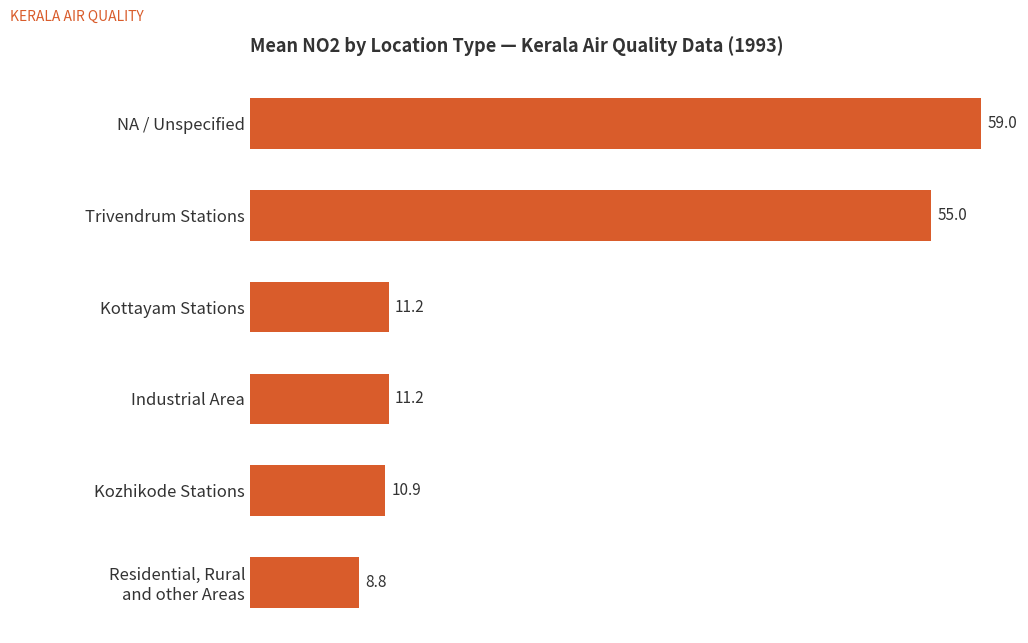

What is the difference between the maximum and minimum values?

50.2